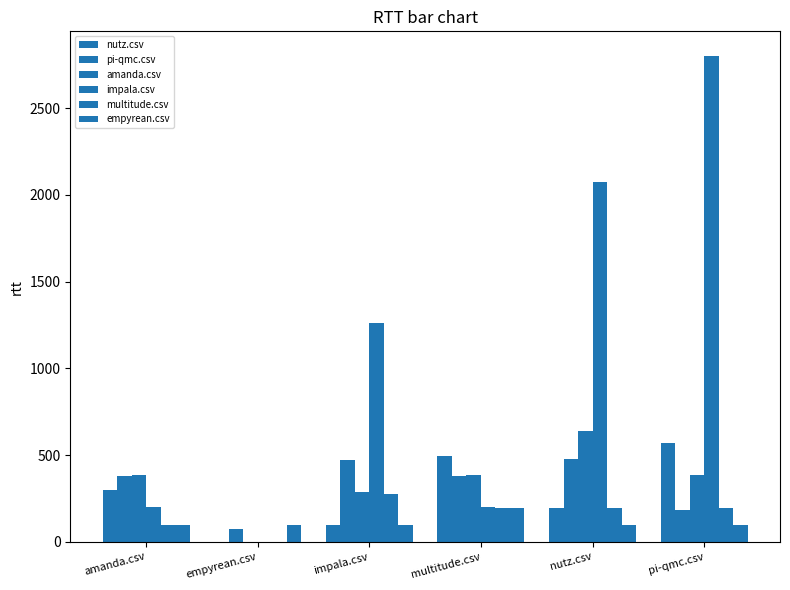

Which series has the largest total across all categories?

impala.csv